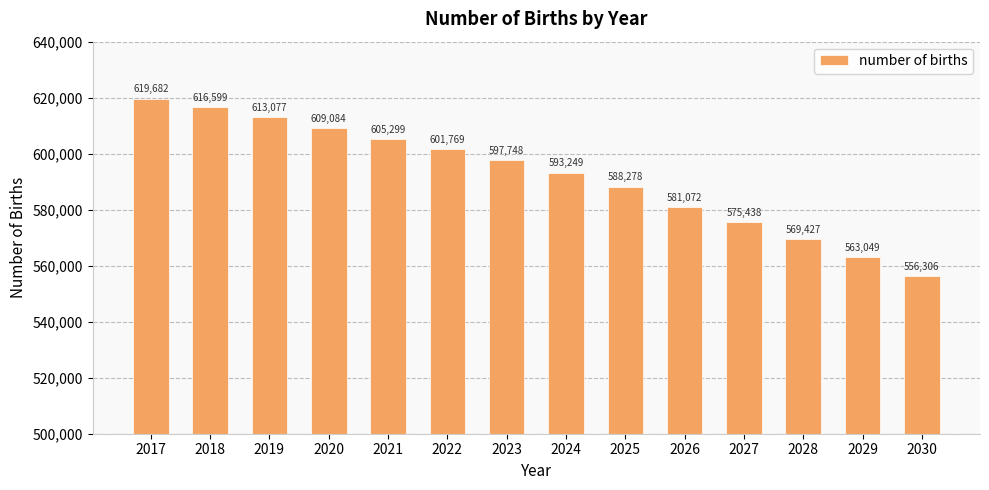

Is it true that the value at 2020 is 609084.2?

True